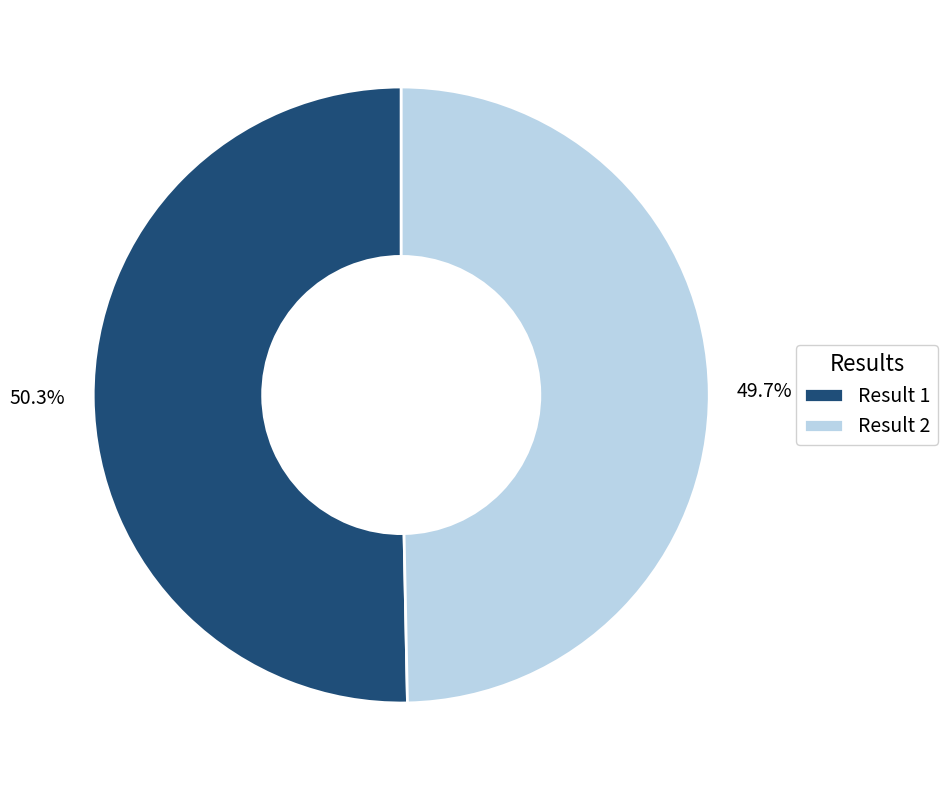

Is there any slice that represents more than half of the pie?

Yes